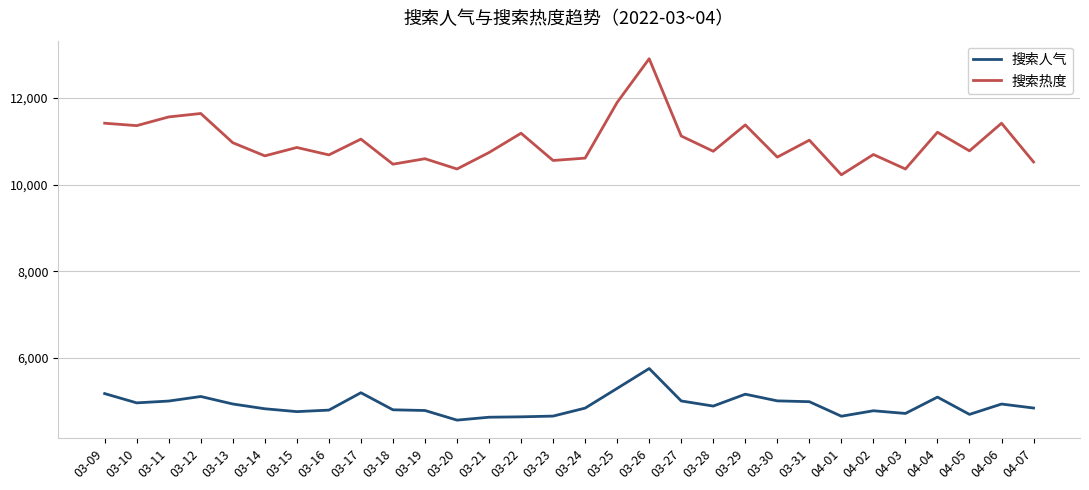

True or false: 搜索热度 and 搜索人气 intersect in this chart.

False